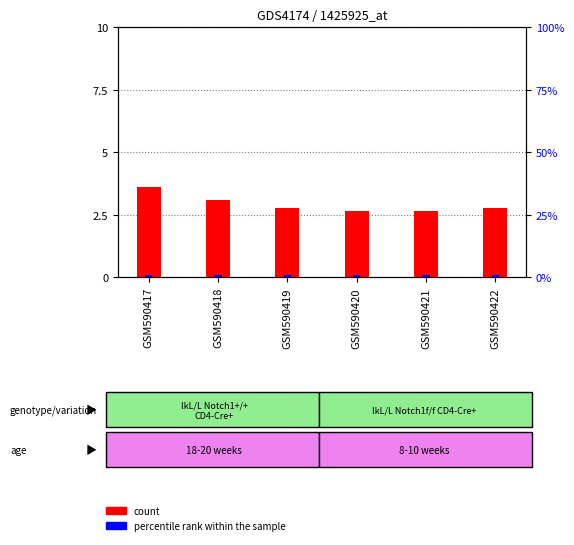

The value of count at GSM590422 is 2.8. True or false?

True